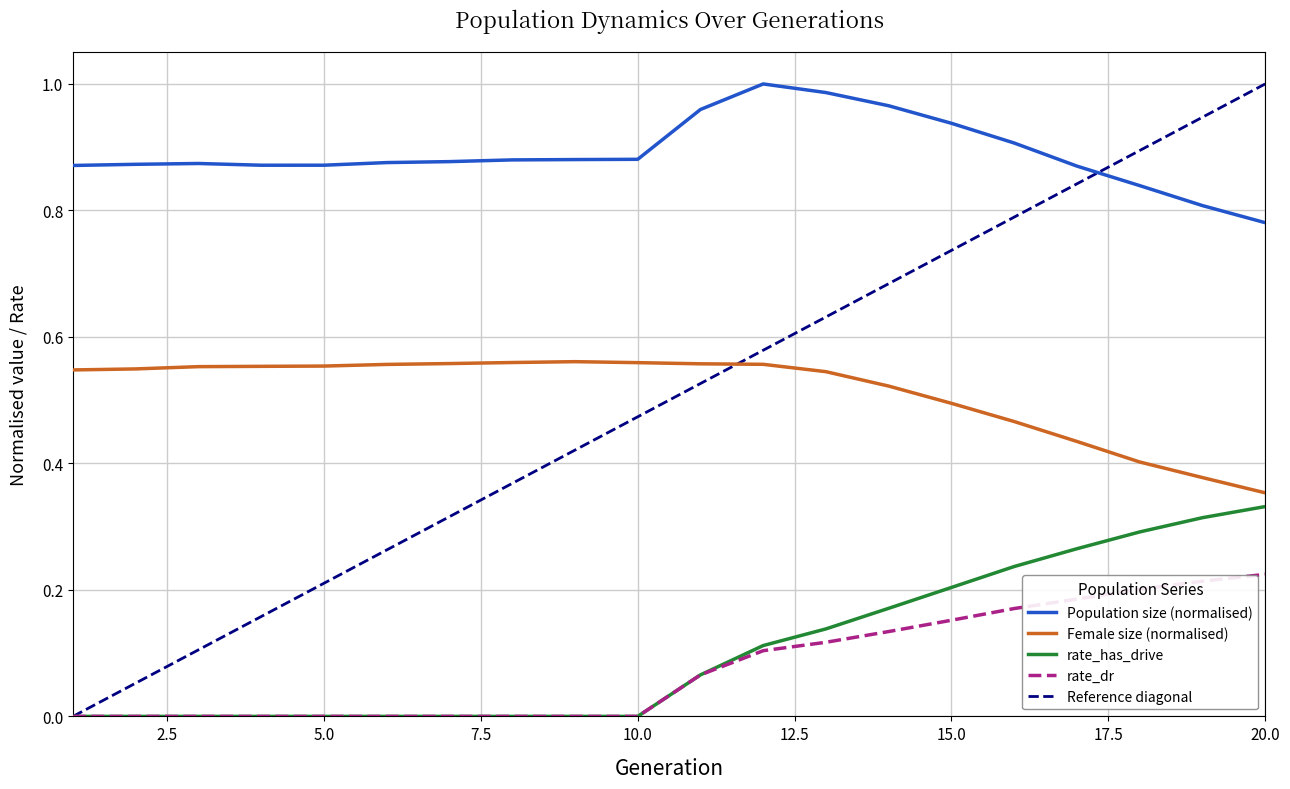

True or false: rate_has_drive has more than 2 interior local peaks.

False